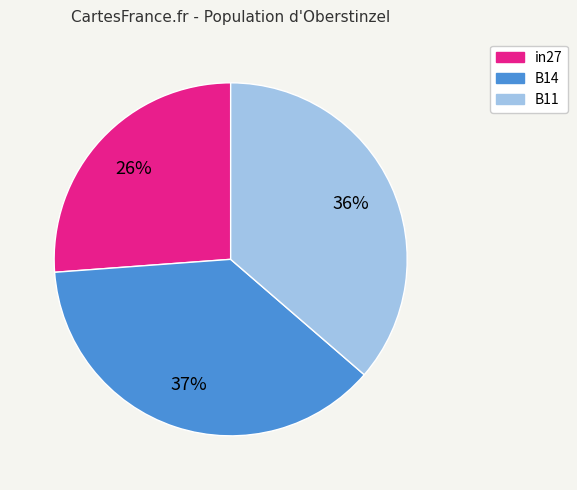

Which has a higher value, B14 or in27?

B14